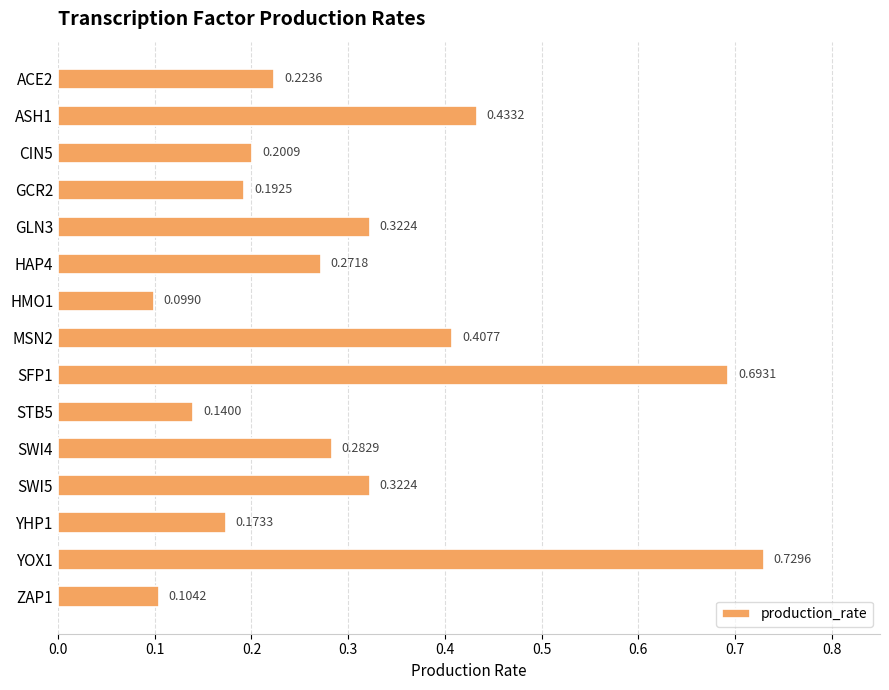

What is the sum of all values?

4.6